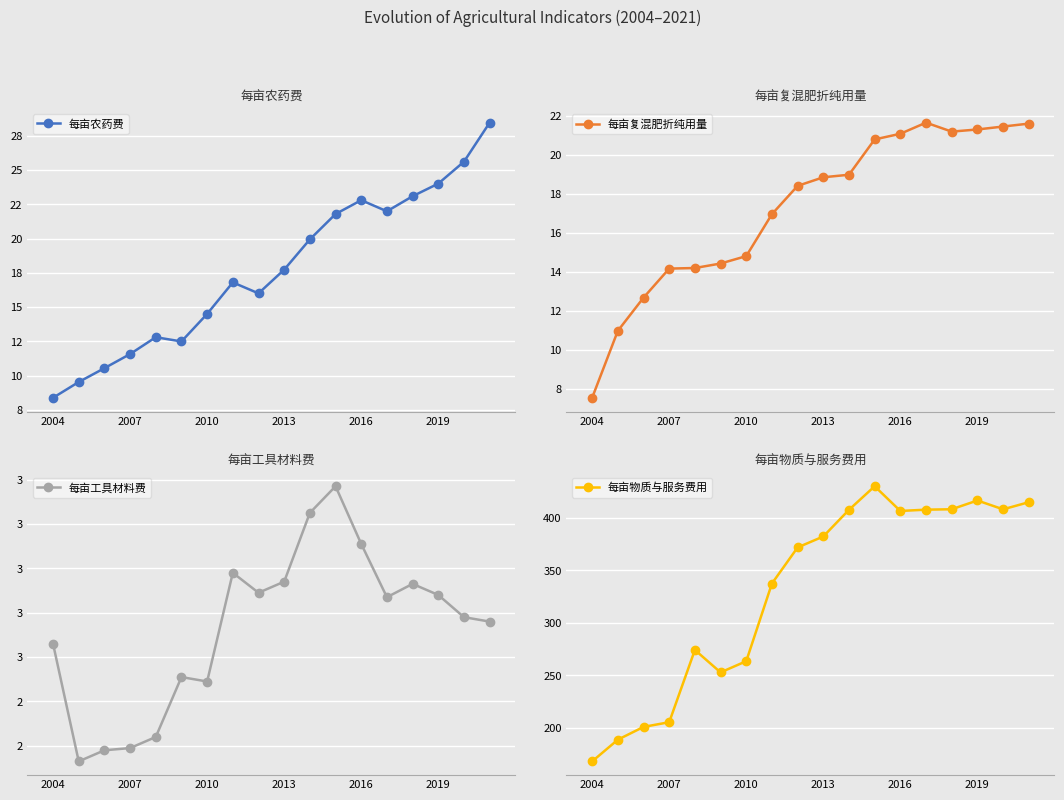

Is it true that 每亩物质与服务费用 equals 263.4 at 2010?

True